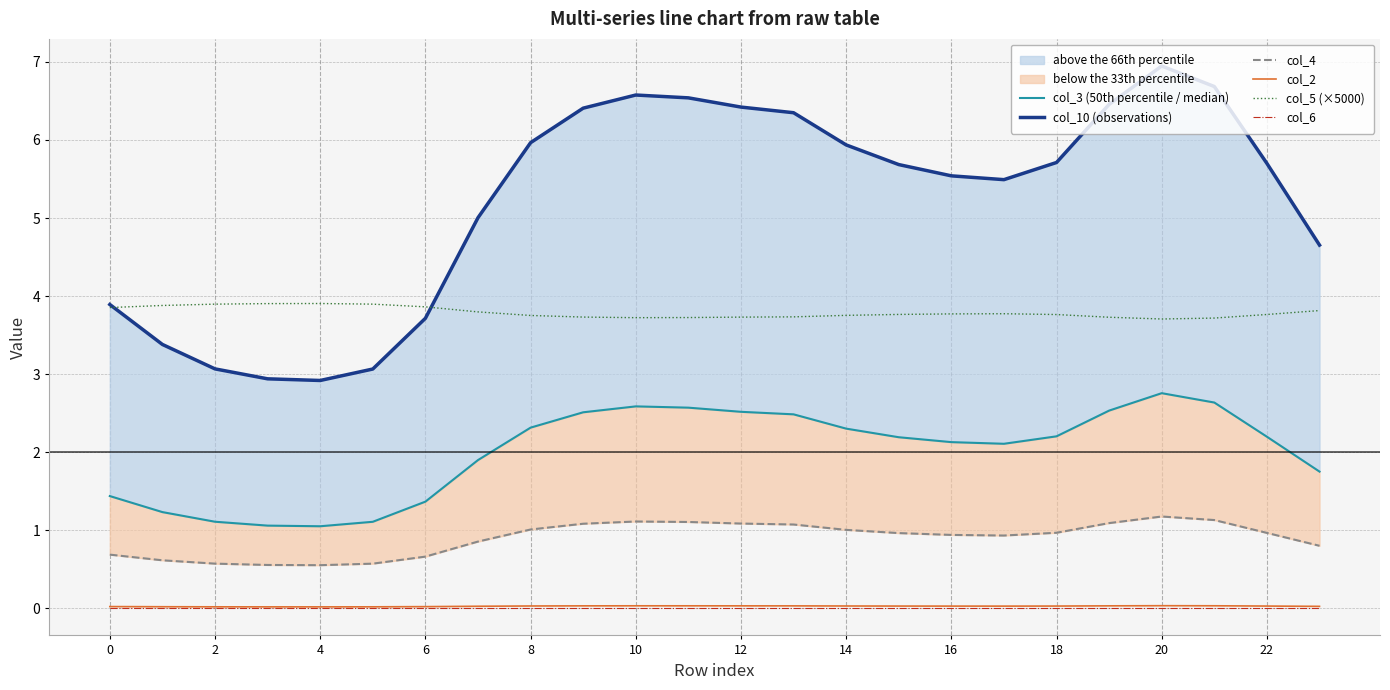

At which label is col_5 (×5000) closest to 3?

20